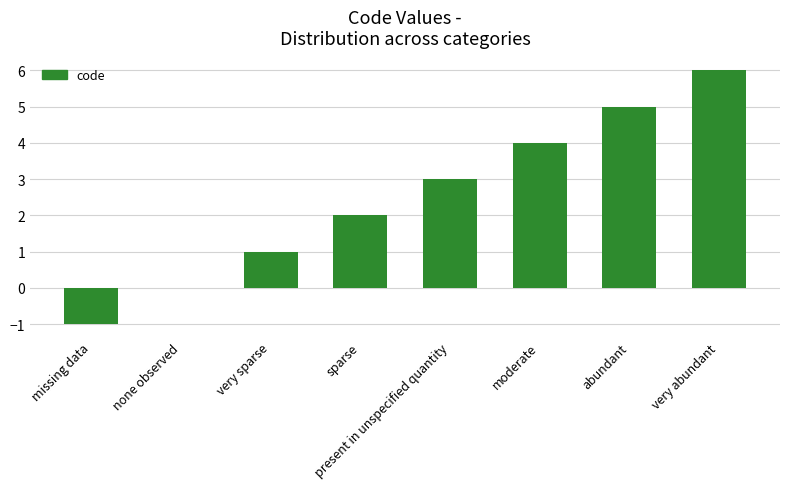

Which has a higher value, none observed or present in unspecified quantity?

present in unspecified quantity